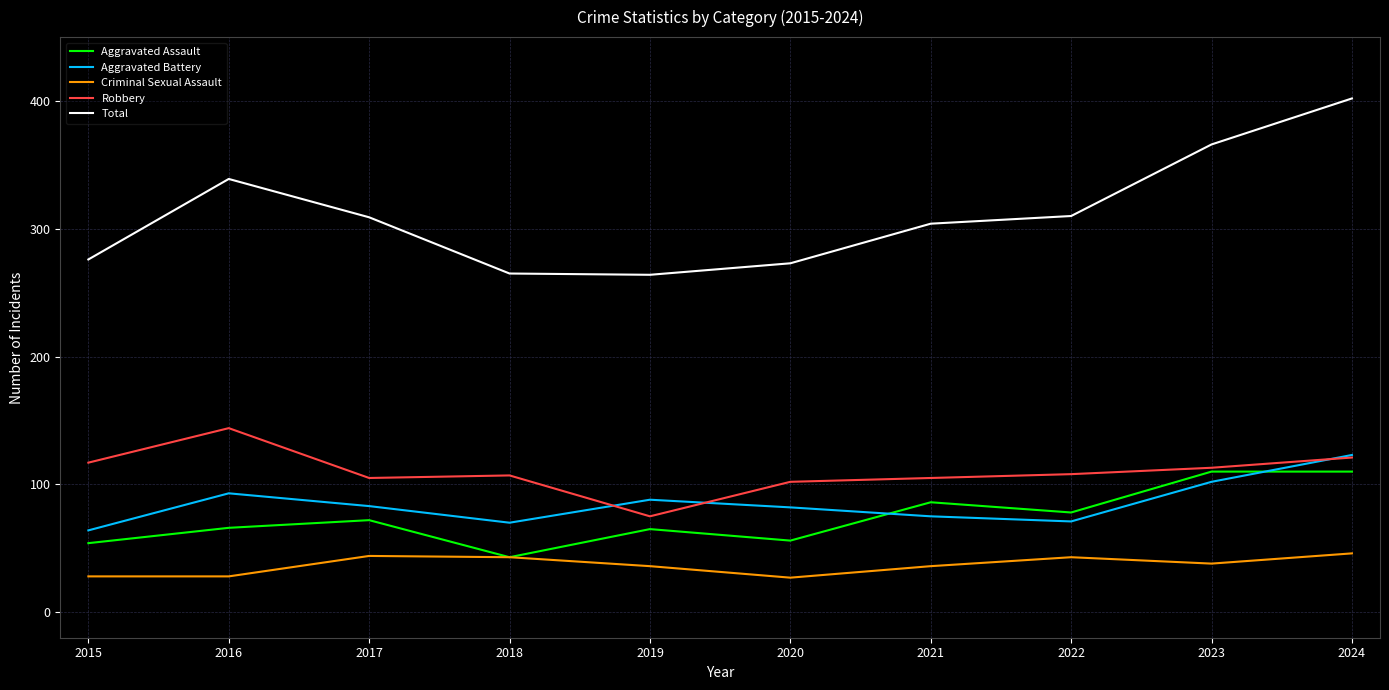

The value of Criminal Sexual Assault at 2022 is 71. True or false?

False